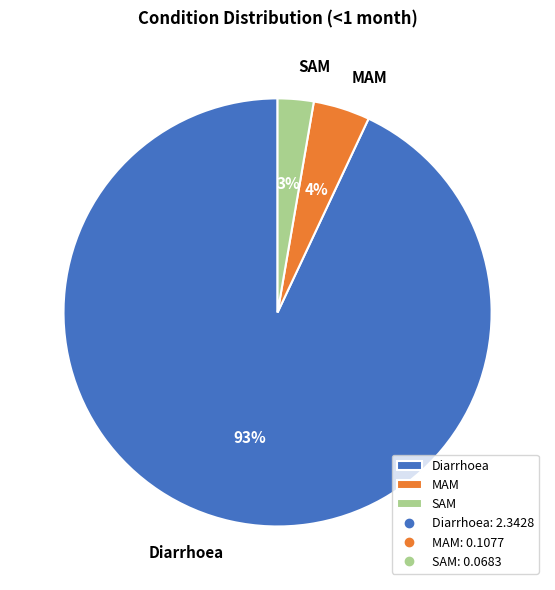

Count the number of slices in the pie.

3